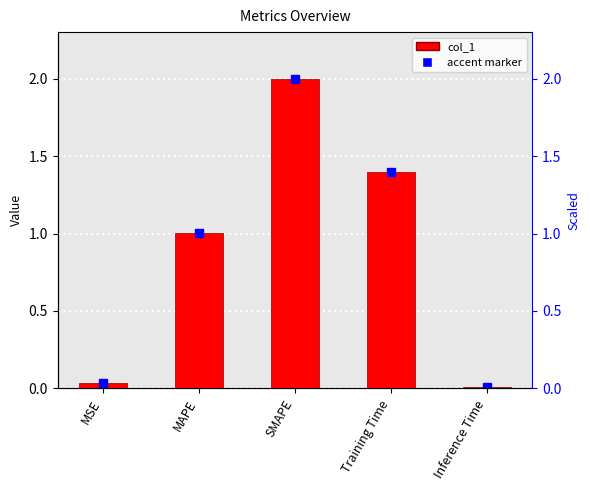

Which has a higher value, MAPE or SMAPE?

SMAPE